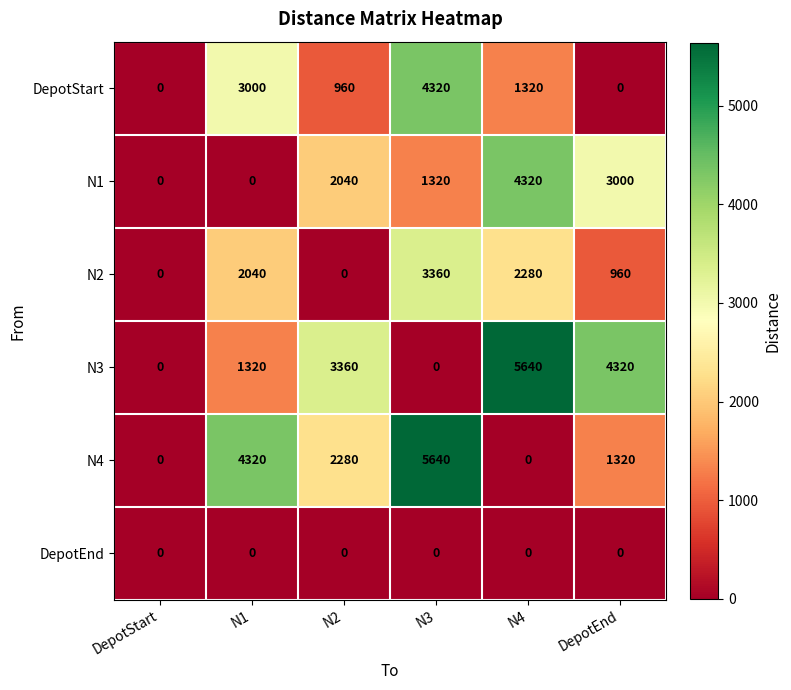

The value of DepotEnd at N3 is 0. True or false?

True